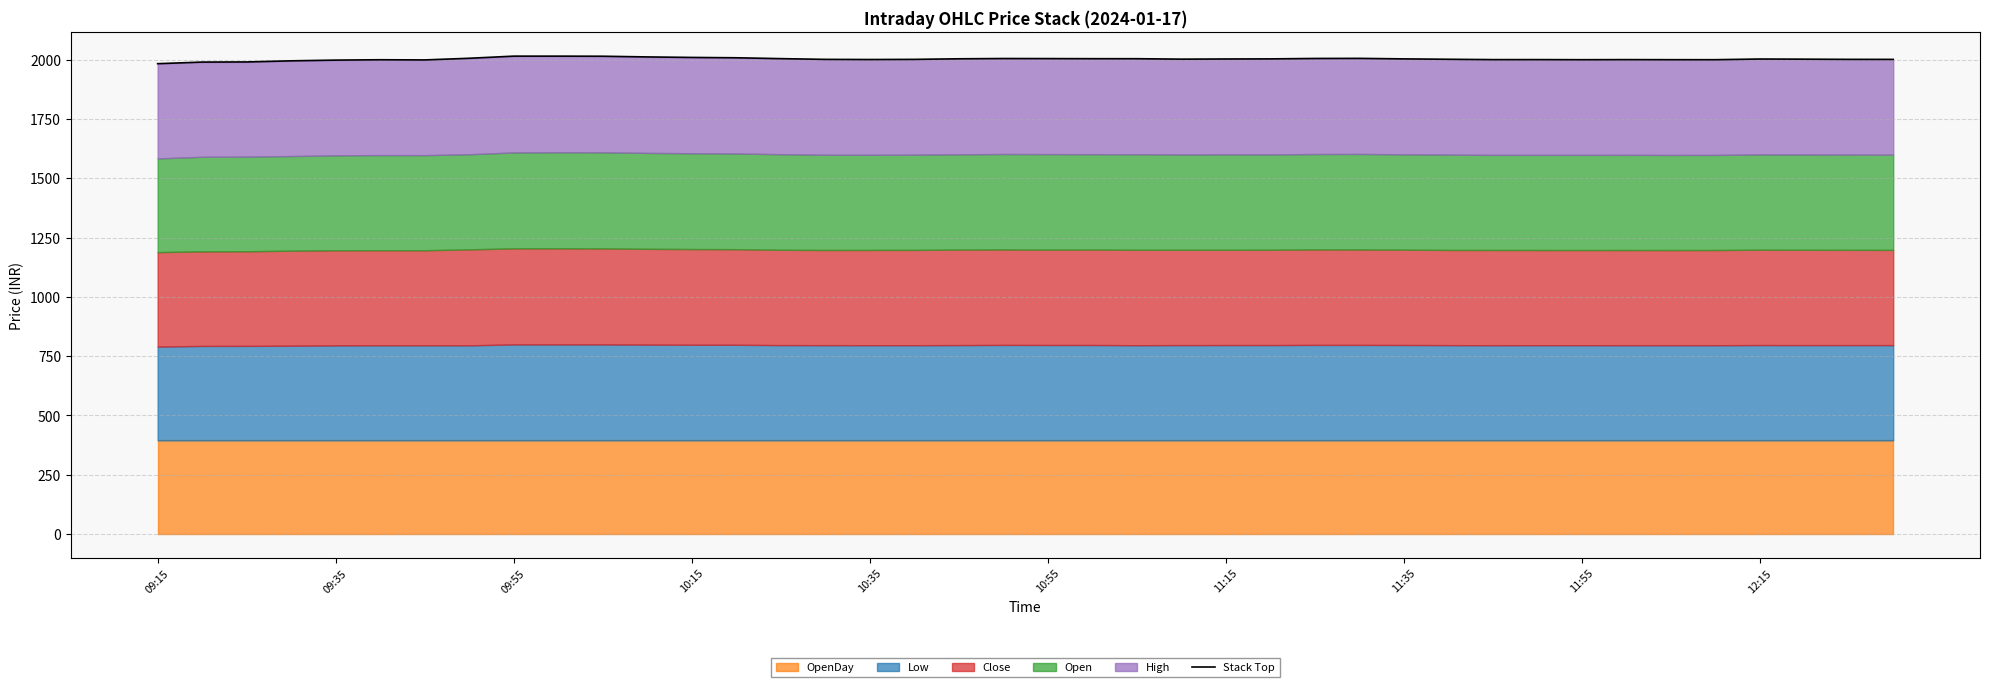

What position from the right is 15?

25